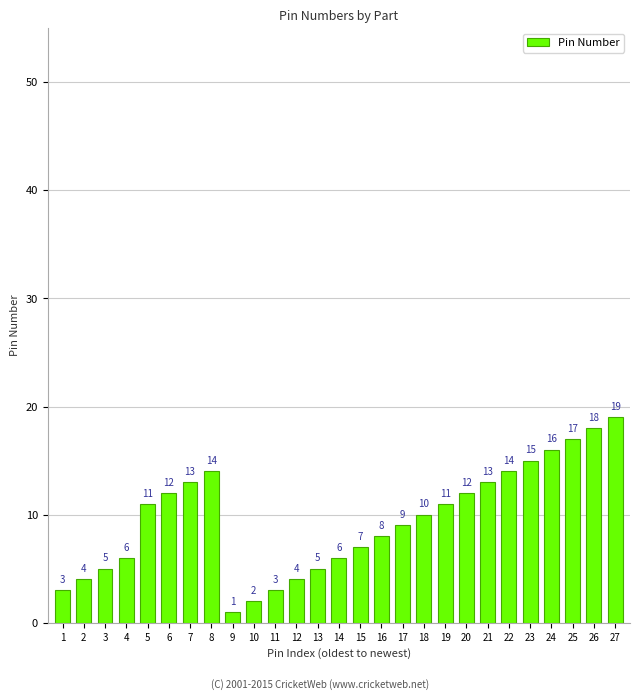

Reading right to left, list all the values displayed in this chart.

27=19	26=18	25=17	24=16	23=15	22=14	21=13	20=12	19=11	18=10	17=9	16=8	15=7	14=6	13=5	12=4	11=3	10=2	9=1	8=14	7=13	6=12	5=11	4=6	3=5	2=4	1=3